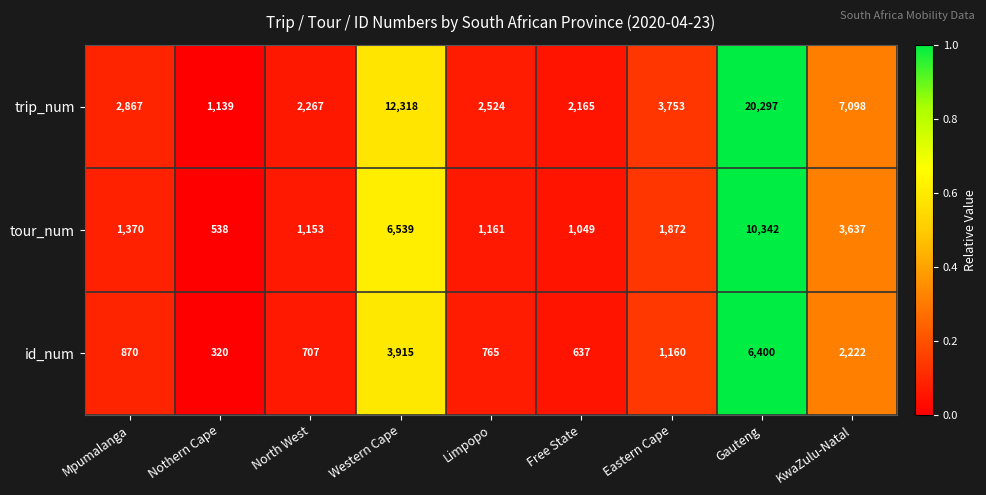

At Limpopo, list the series in order from largest to smallest.

trip_num, tour_num, id_num